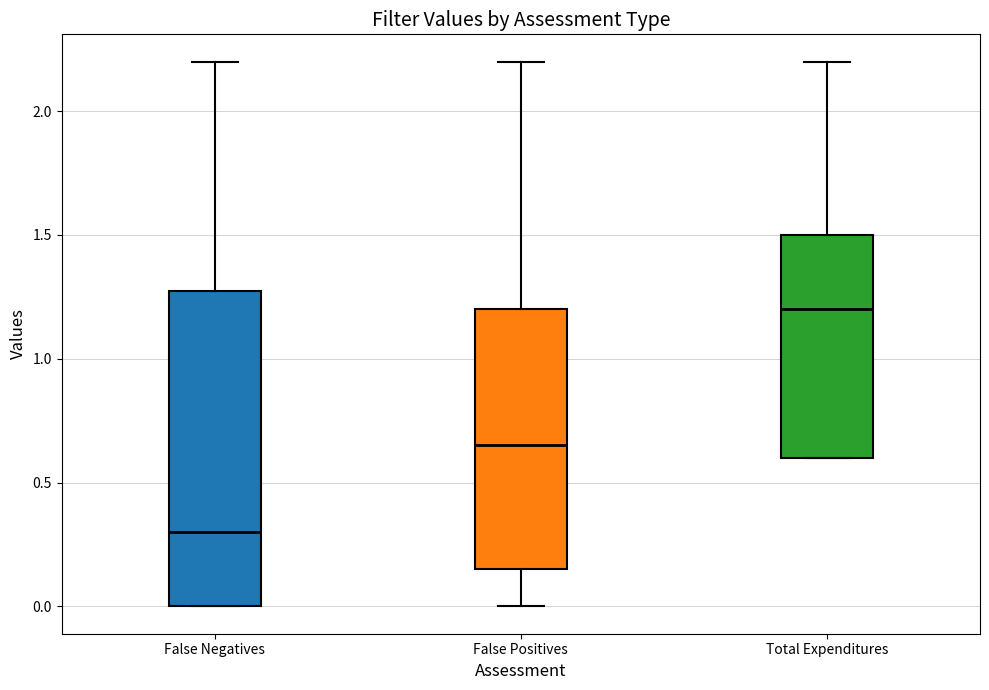

Reading left to right, read every box against the y-axis: the position of its median line, the range the box covers, and the ends of its whiskers. The values are not printed on the chart, so give them approximately, as read against the axis.

False Negatives: median 0.30, box 0.00 to 1.30, whiskers 0.00 to 2.20
False Positives: median 0.65, box 0.15 to 1.20, whiskers 0.00 to 2.20
Total Expenditures: median 1.20, box 0.60 to 1.50, whiskers 0.60 to 2.20